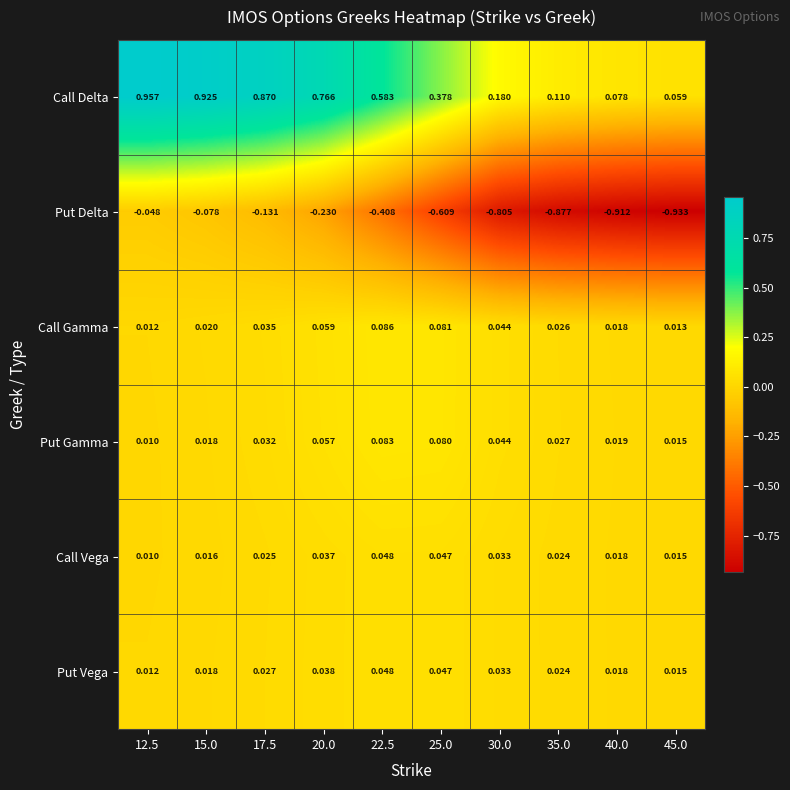

Which series has the largest range (max minus min)?

Call Delta